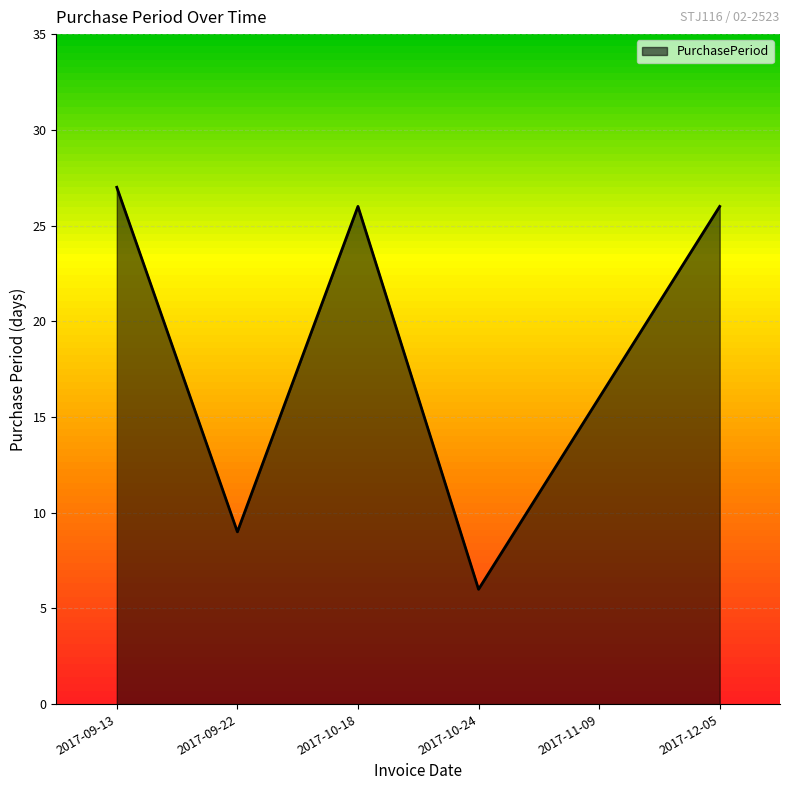

Which label corresponds to the largest value in the chart?

2017-09-13